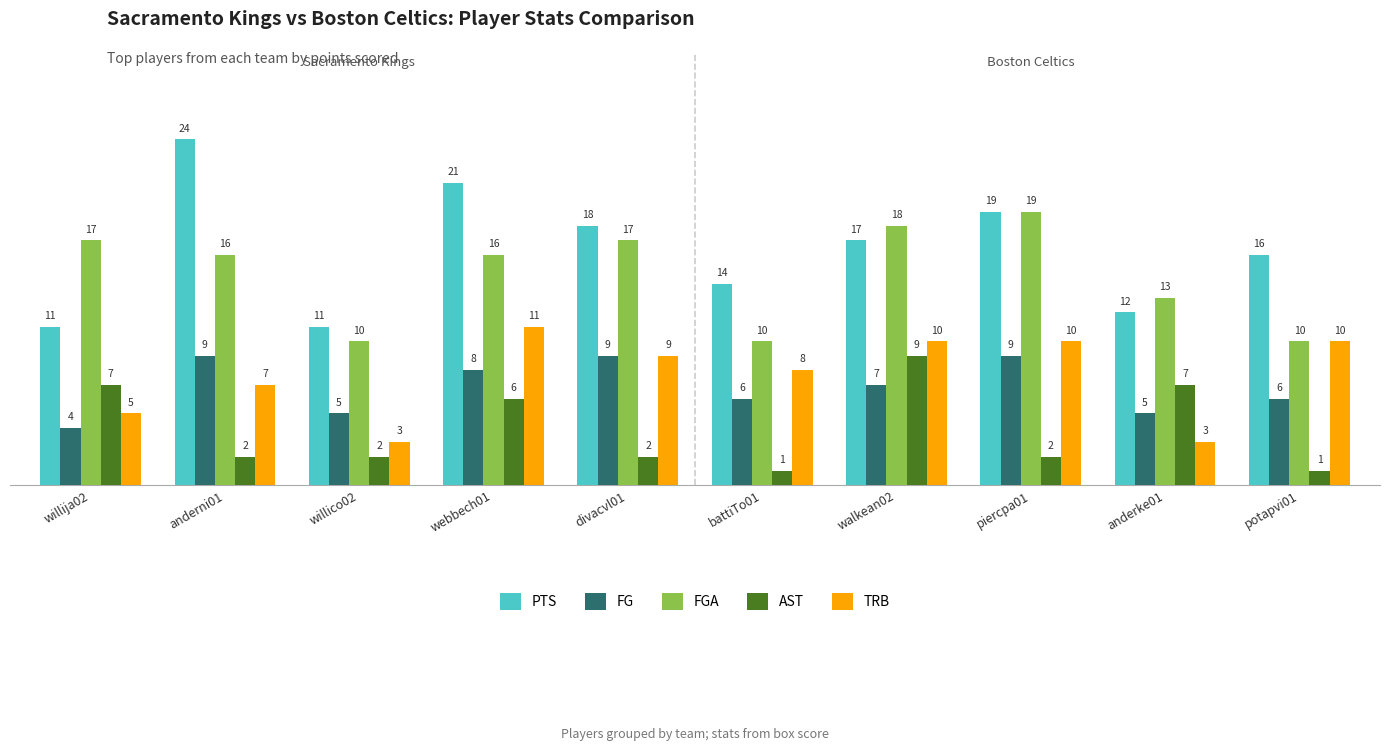

Rank the series at willija02 from highest to lowest value.

FGA, PTS, AST, TRB, FG